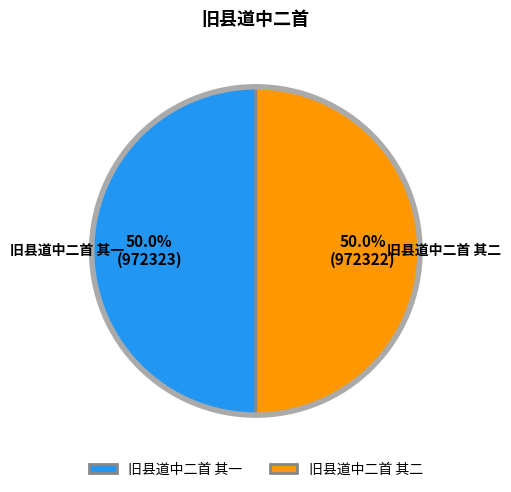

What percentage is NOT represented by 旧县道中二首 其一?

50.0%